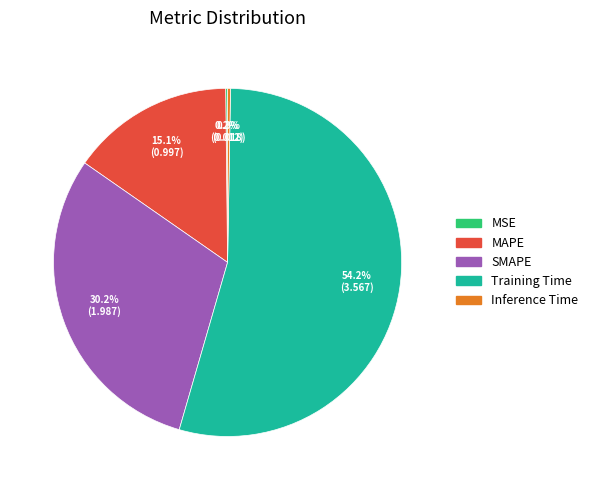

Is there any slice that represents more than half of the pie?

Yes